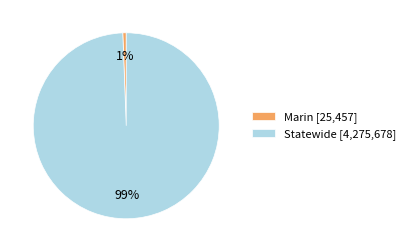

Is the sum of Statewide [4,275,678] and Marin [25,457] greater than half?

Yes